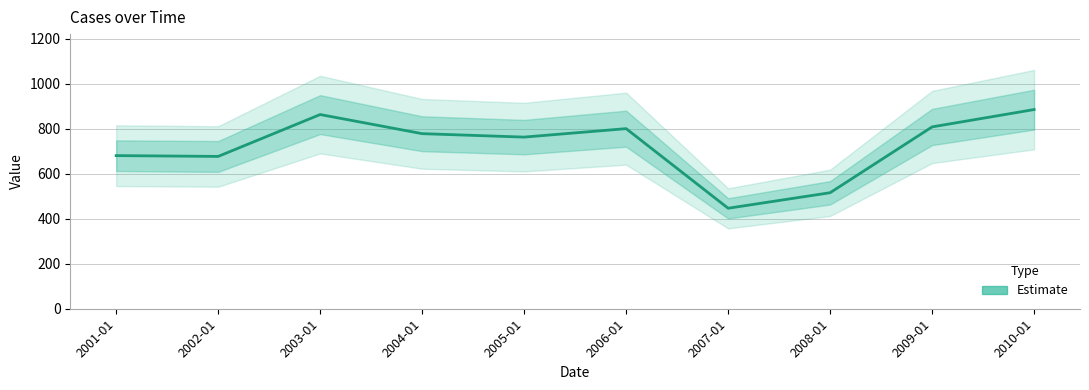

How many interior local peaks (higher than both neighbors) does the data have?

2